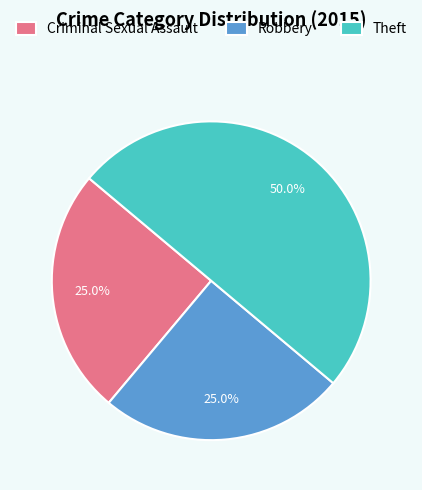

Do Theft and Robbery together represent more than half of the pie?

Yes